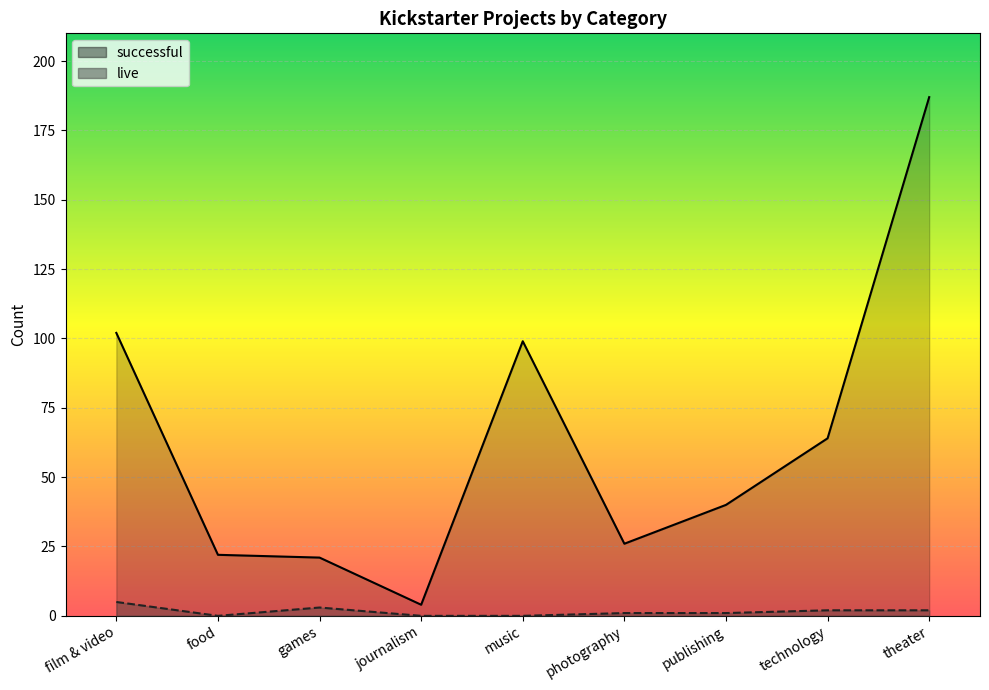

Which series has the widest spread of values?

successful